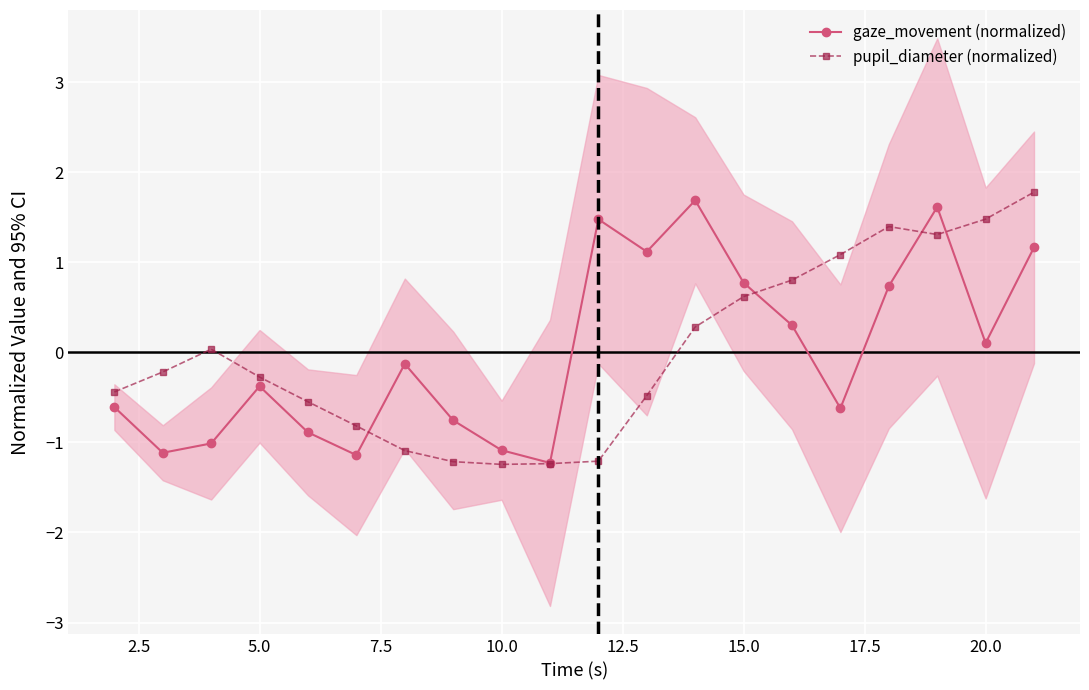

What is the highest value of the pupil_diameter (normalized) series?

1.8